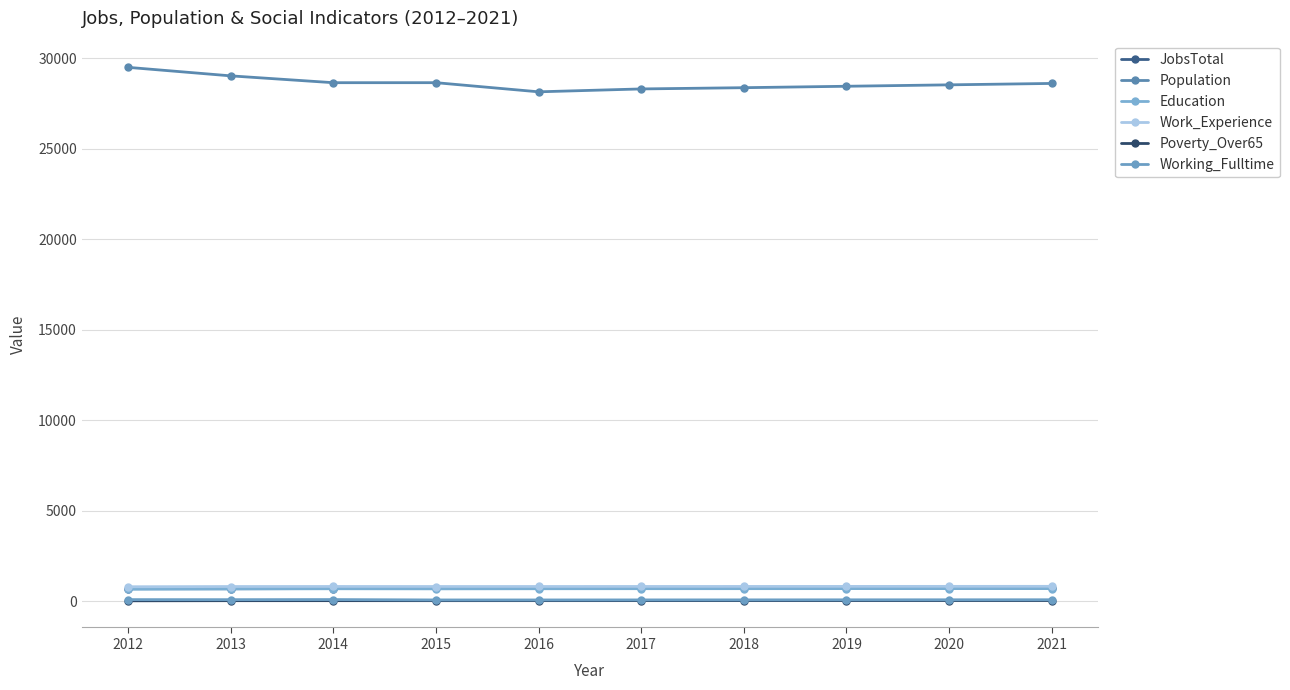

How many lines are shown in the chart?

6